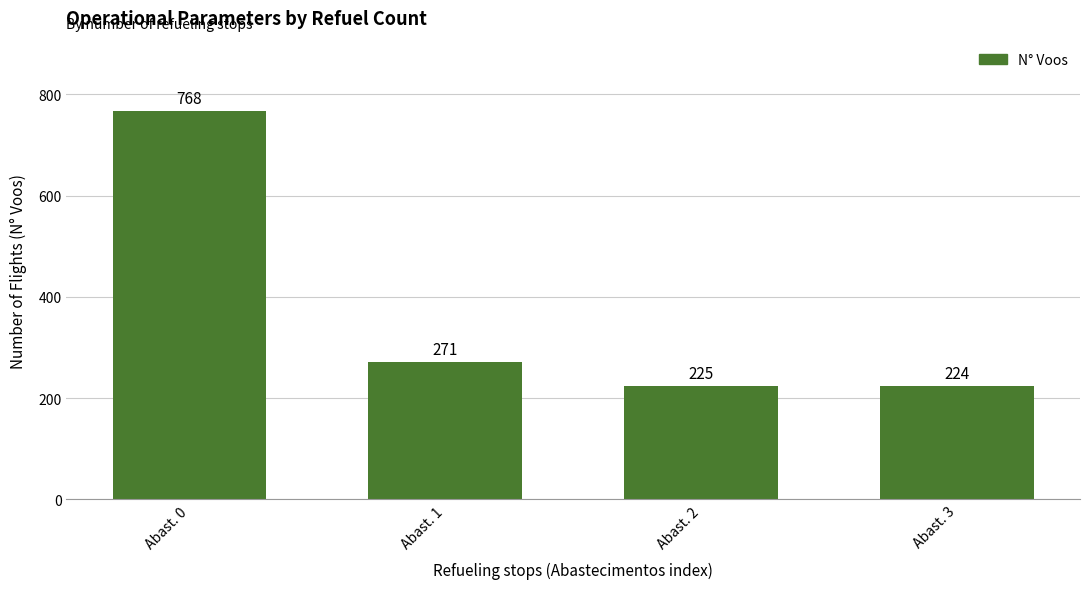

Reading right to left, extract all data points from this chart.

Abast. 3=224	Abast. 2=225	Abast. 1=271	Abast. 0=768